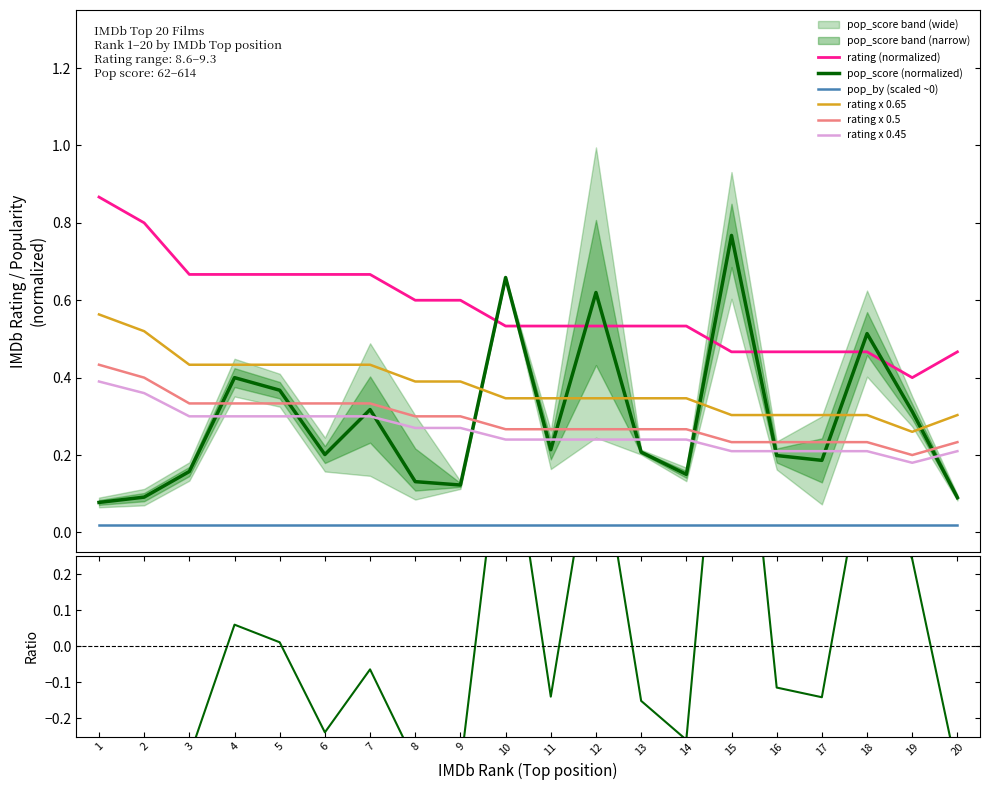

Where is the first local minimum for rating?

19